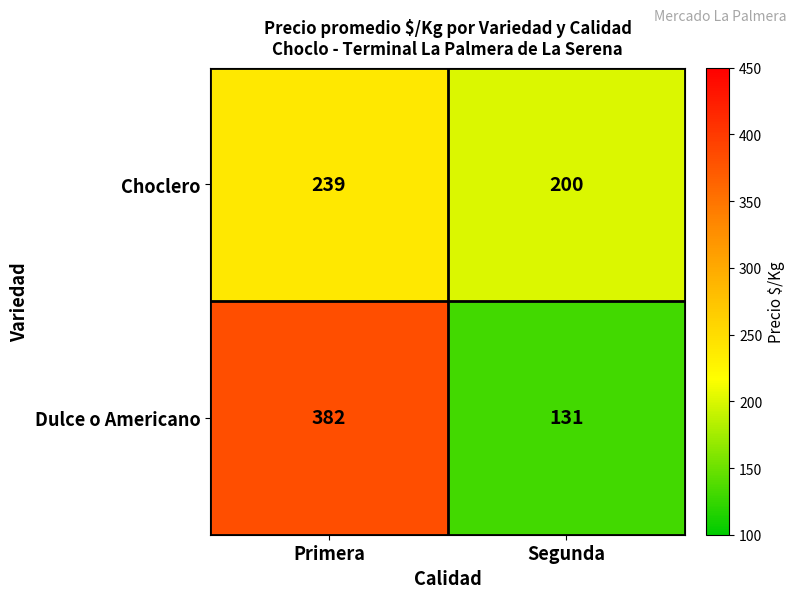

At which label is Choclero closest to 219?

Segunda